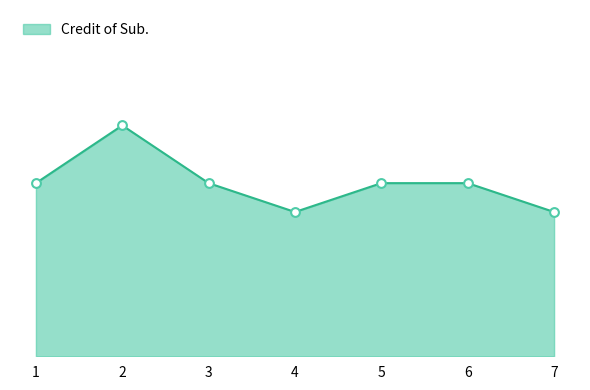

Between 1 and 5, which is larger?

1